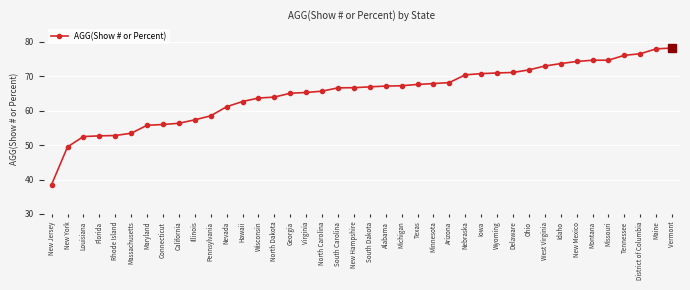

What position from the left is New Hampshire?

20